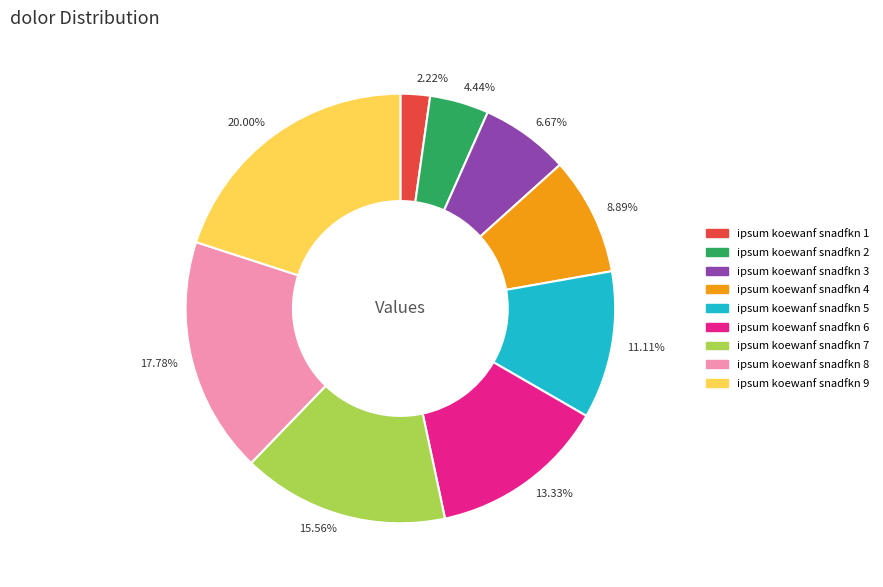

Between ipsum koewanf snadfkn 2 and ipsum koewanf snadfkn 5, which is larger?

ipsum koewanf snadfkn 5